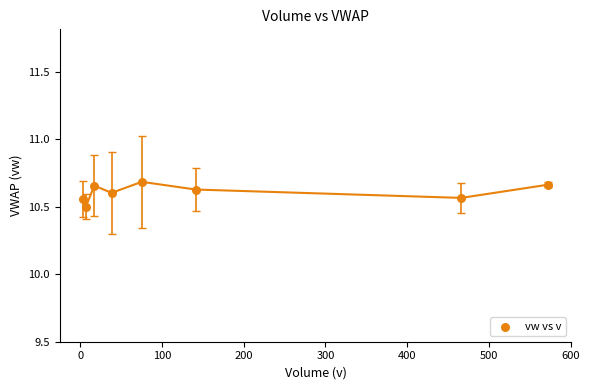

What Y value in the scatter plot is closest to 10?

10.5